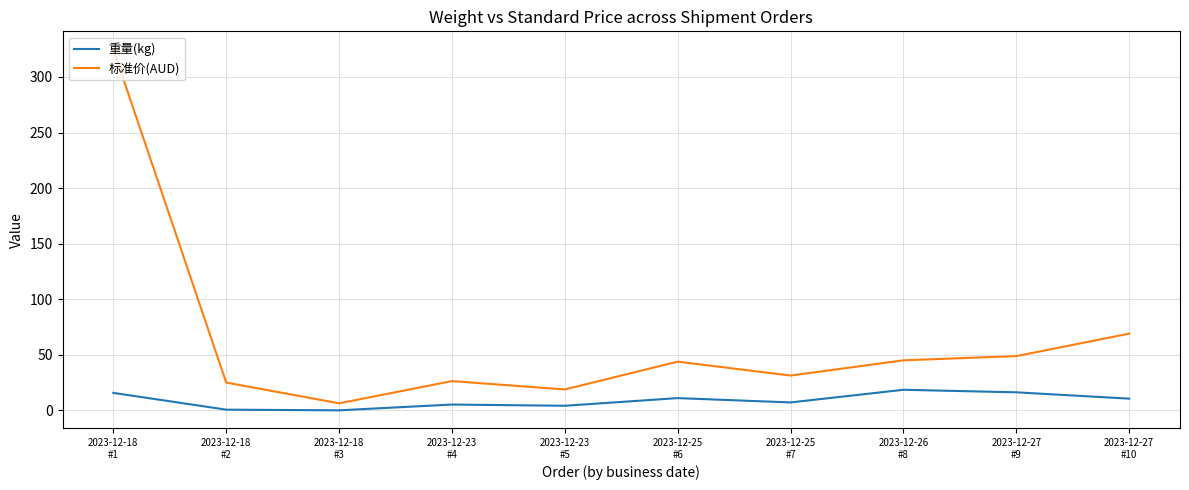

True or false: 标准价(AUD) and 重量(kg) intersect in this chart.

False